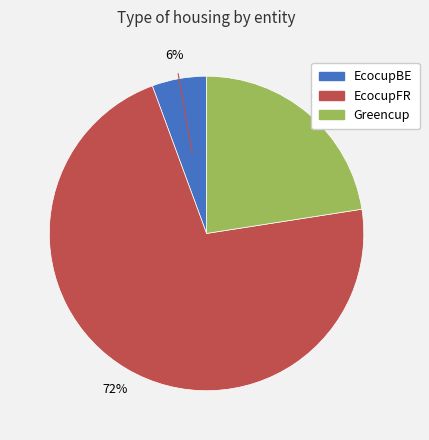

To the nearest percent, what is the average slice percentage?

33%